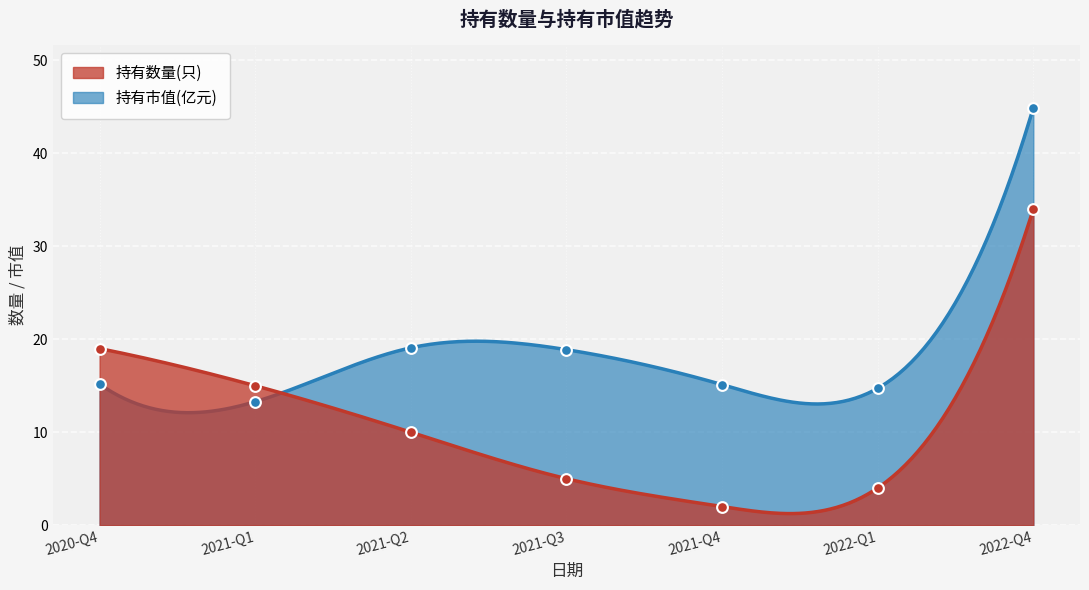

What are all the series names shown in the legend?

持有数量(只), 持有市值(亿元)